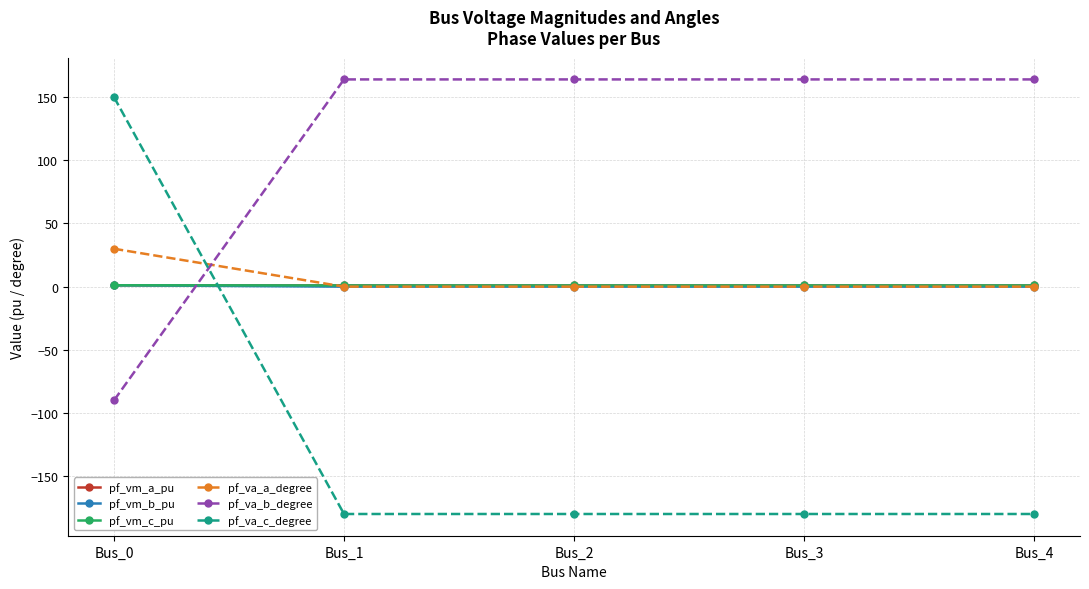

Which series has the largest total across all categories?

pf_va_b_degree